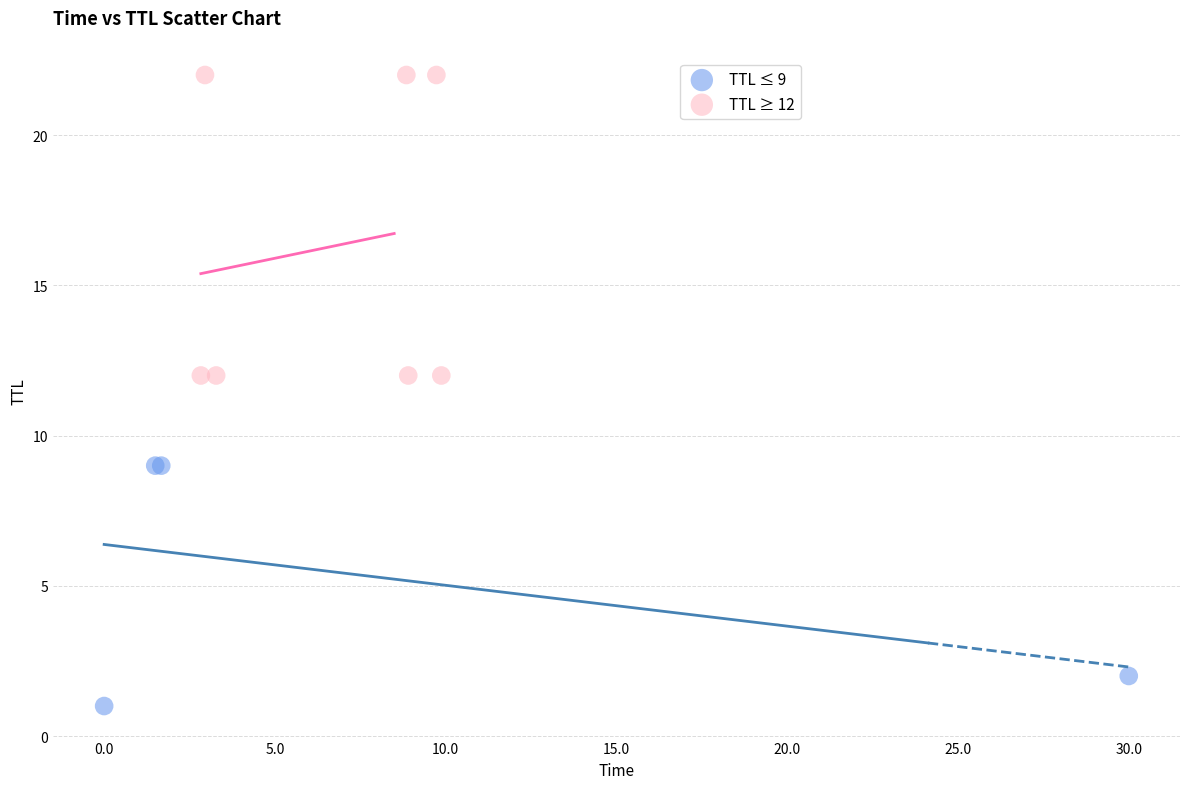

Which series has the widest spread of Y values?

TTL ≥ 12